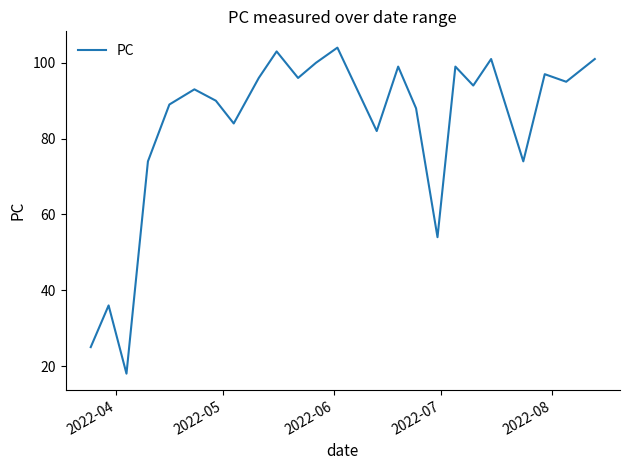

What is the maximum value shown in the chart?

104